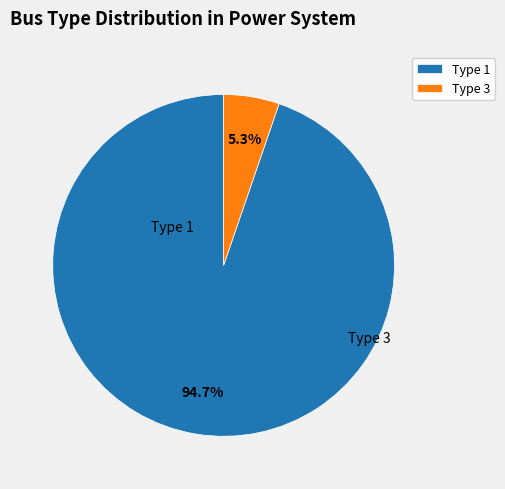

Does Type 1 represent more than half of the total?

Yes